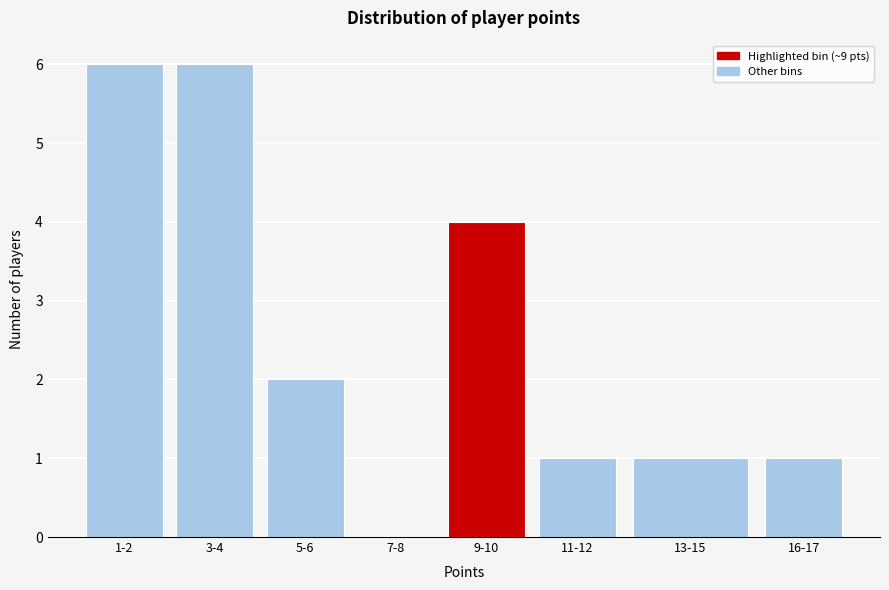

Reading right to left, extract all data points from this chart.

16-17=1	13-15=1	11-12=1	9-10=4	7-8=0	5-6=2	3-4=6	1-2=6